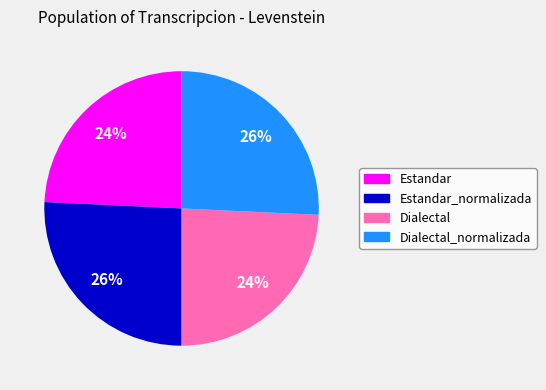

The Estandar slice represents 24% of the pie. True or false?

True